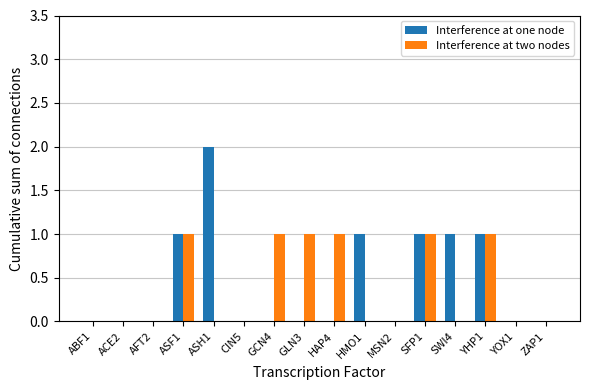

Is the value of Interference at two nodes at MSN2 greater than the value of Interference at one node at HMO1?

No